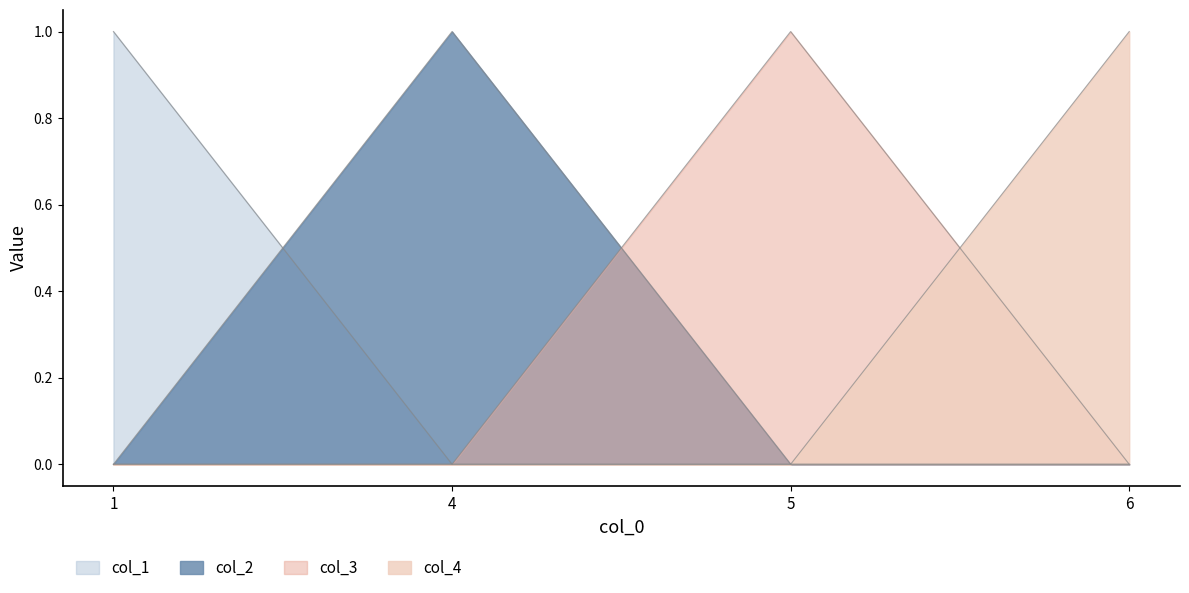

At 4, list the series in order from largest to smallest.

col_2, col_1, col_3, col_4